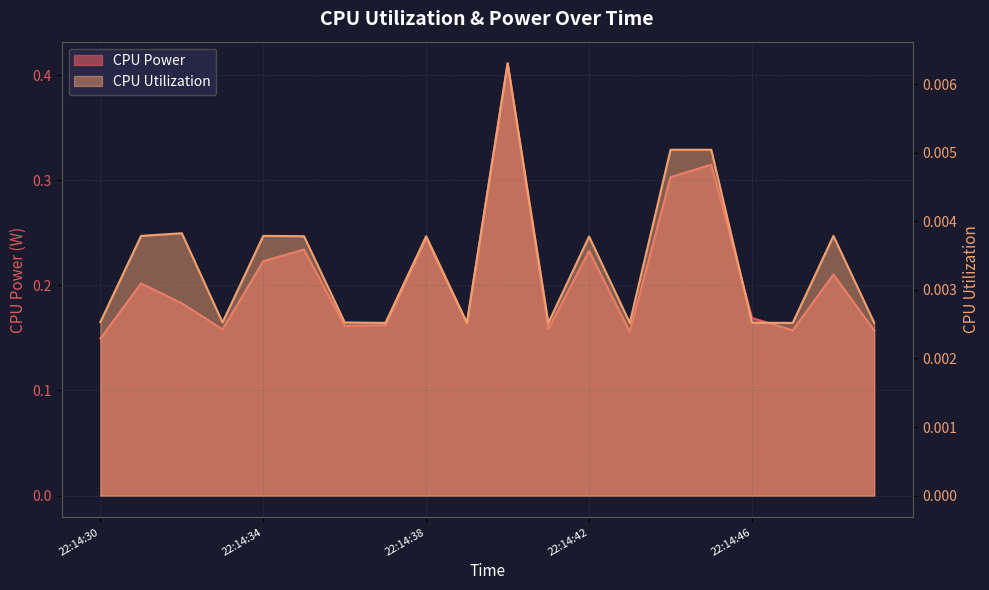

List the series in order of their overall mean, lowest first.

CPU Utilization, CPU Power